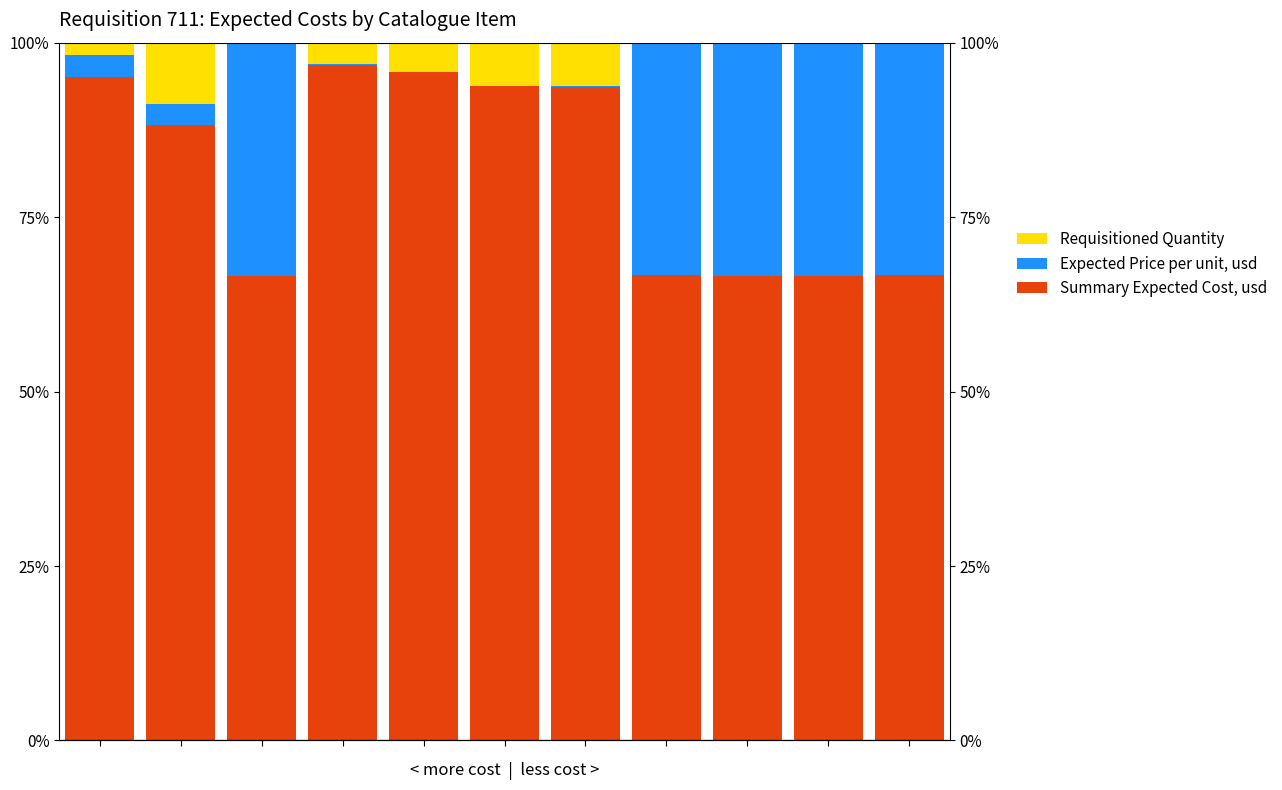

What is the sum of all Requisitioned Quantity values?

30.5